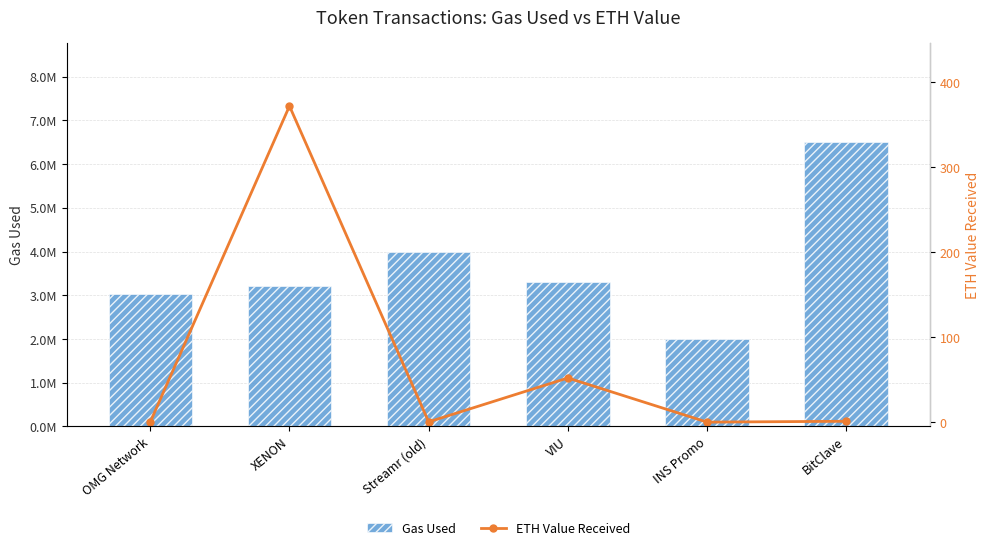

What is the difference between the highest and lowest values at BitClave?

6499999.0